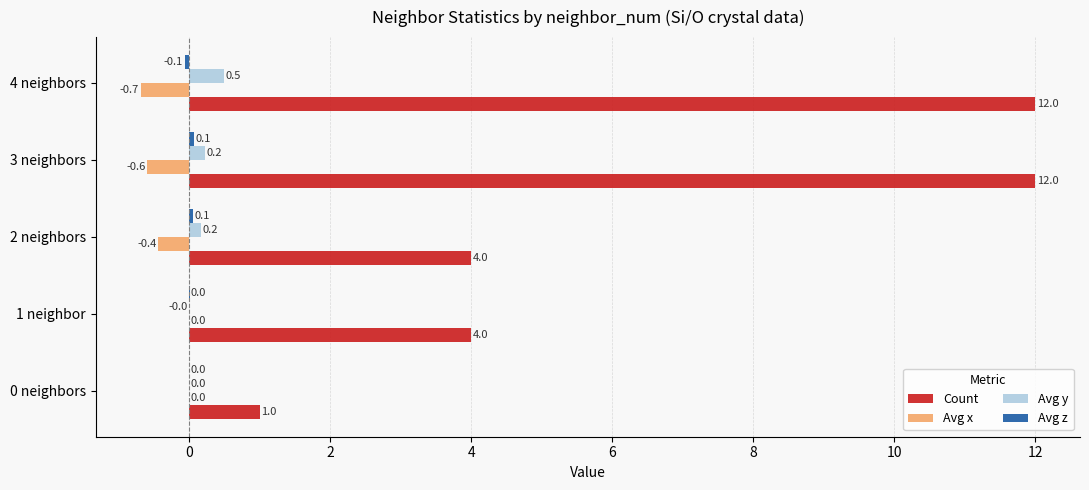

What is the sum of all Count values?

33.0